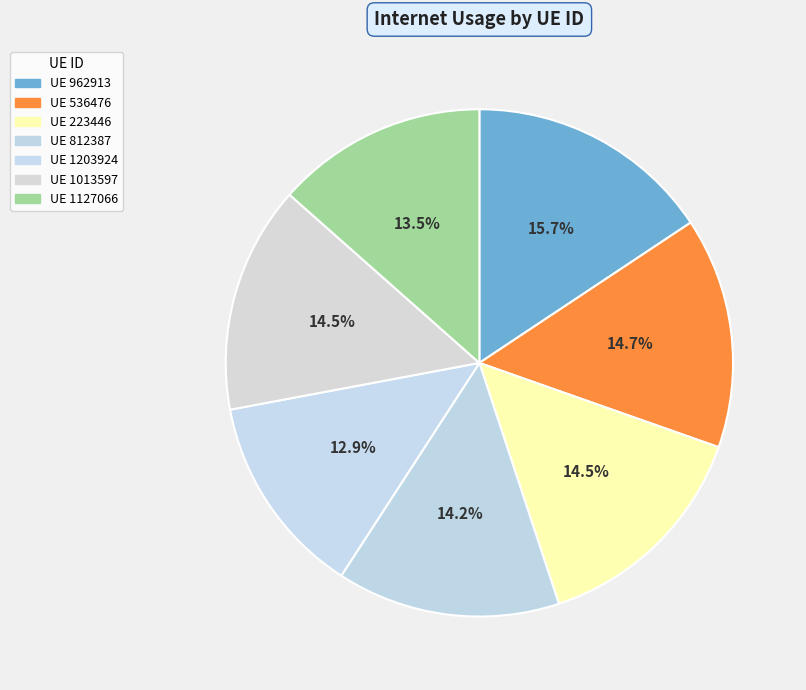

How many segments does this pie chart have?

7